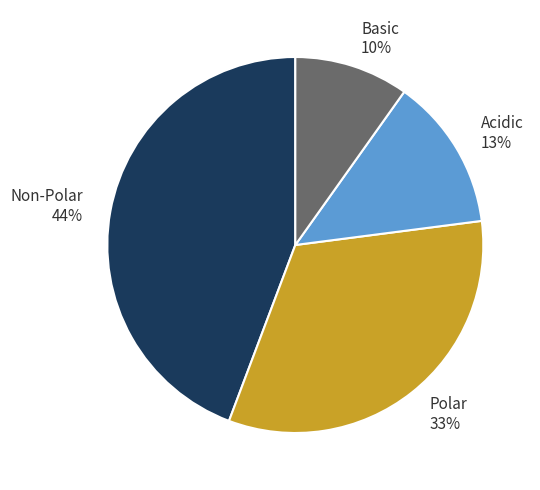

To the nearest percent, what portion does Acidic represent?

13%